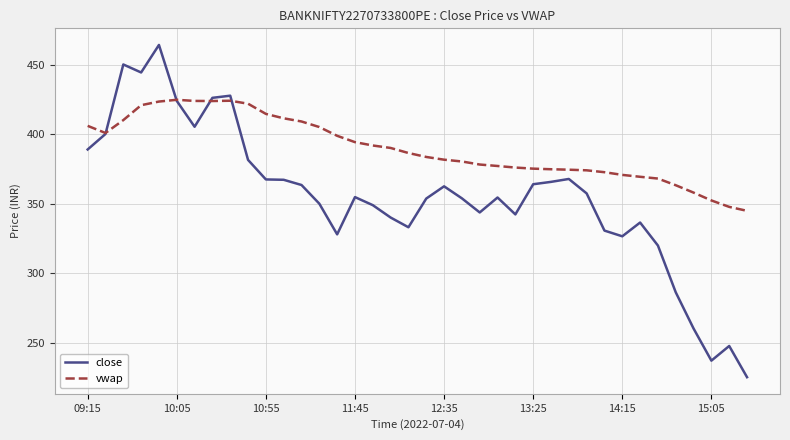

Which series has the largest total across all categories?

vwap